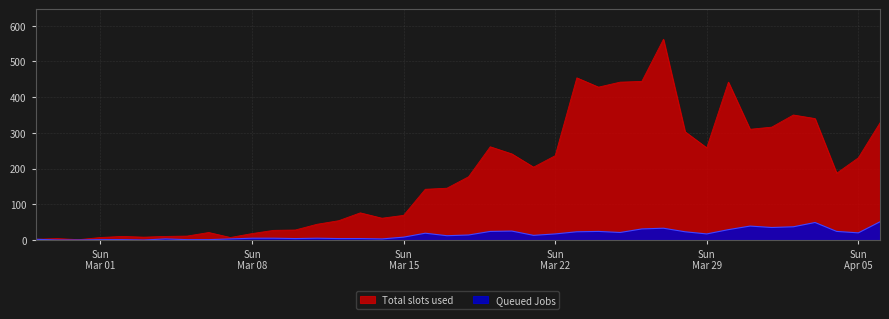

Read the Queued Jobs value at 2020-03-19, to the nearest 10.

20